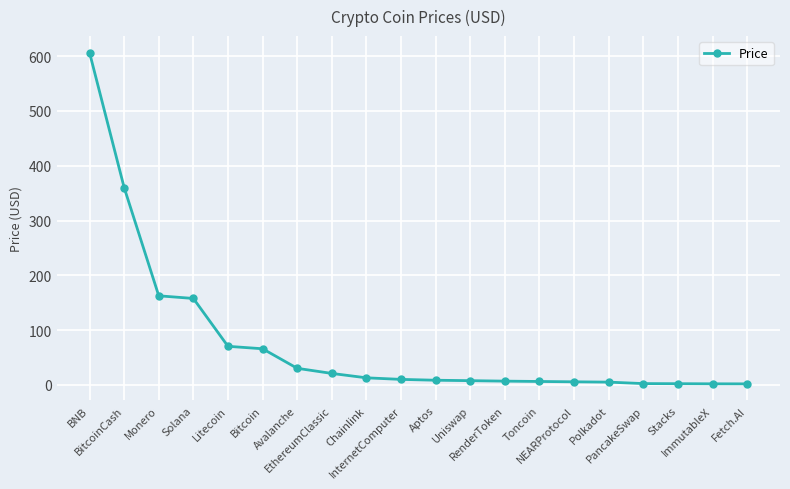

What is the ratio of the value at EthereumClassic to the value at Monero?

0.1